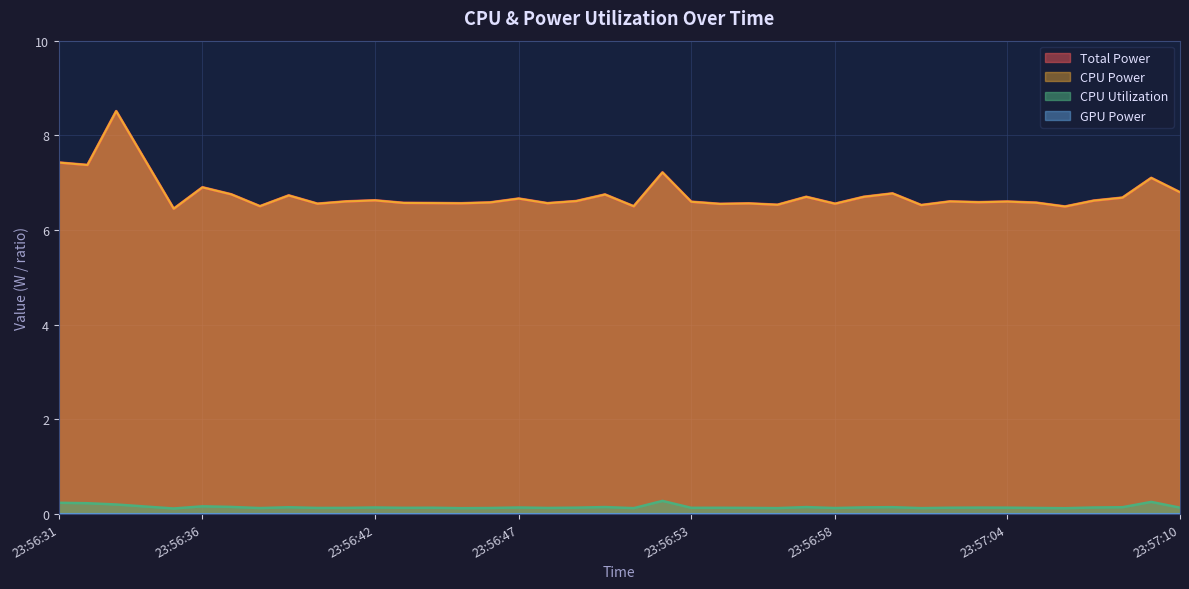

What is the label of the 7th point from the left?

23:56:37